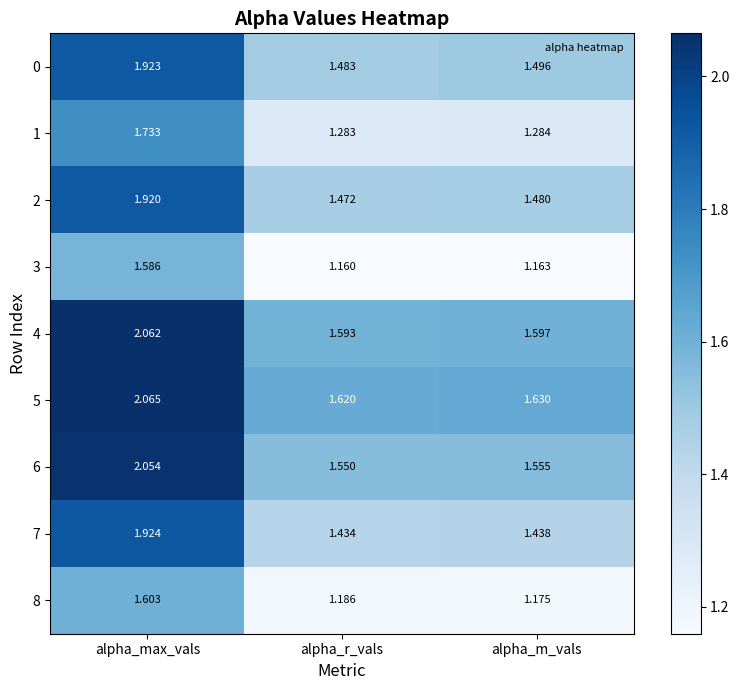

At how many categories does at least one series exceed 1?

3